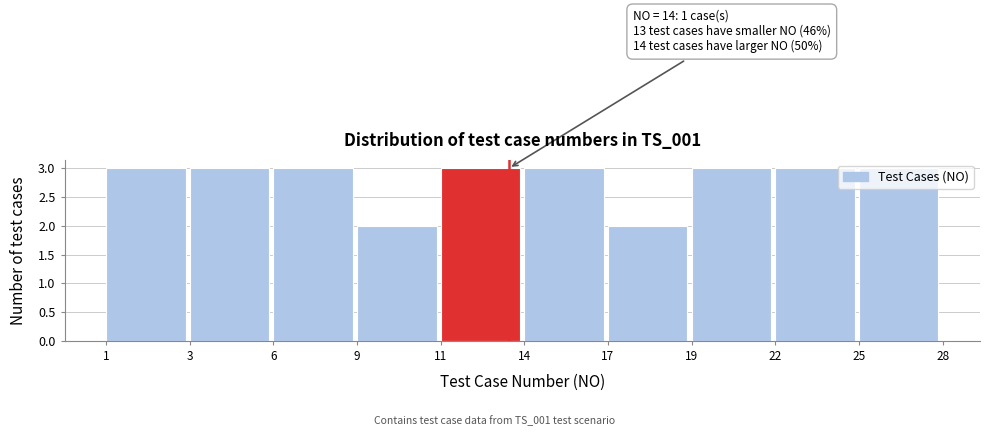

Which has a higher value, 9 or 14?

14